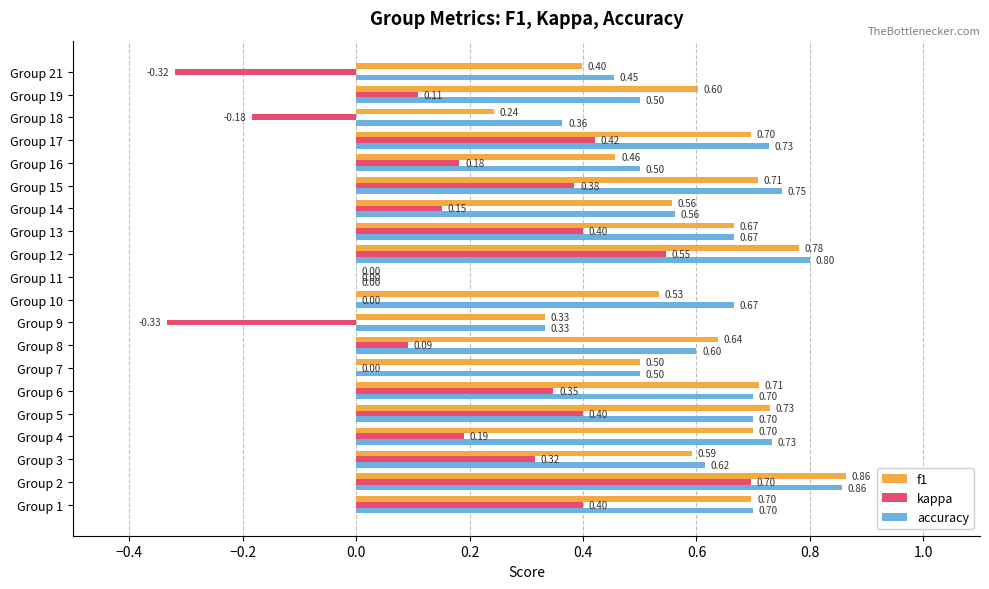

What is the sum of all accuracy values?

11.7